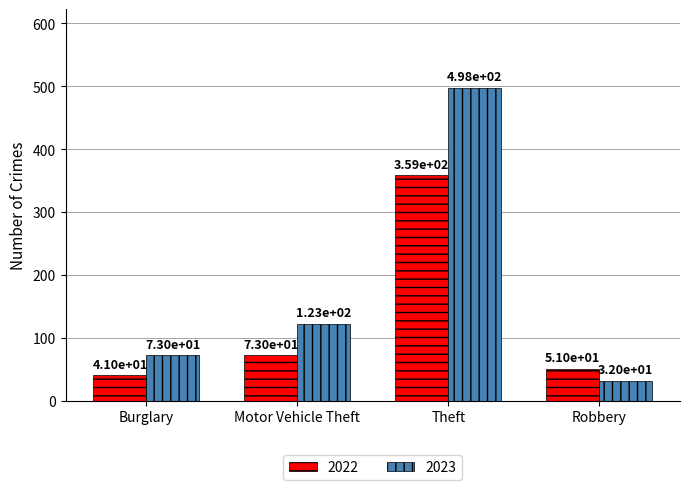

What value does the 2022 series have at Motor Vehicle Theft, to the nearest 10?

70